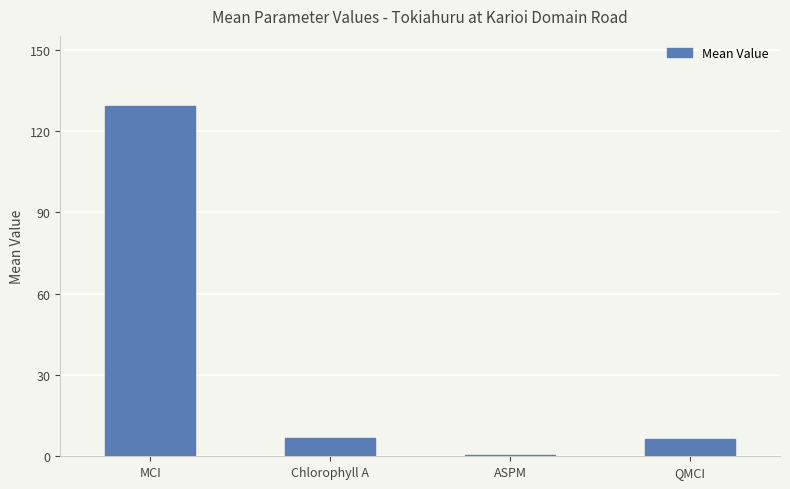

Which label corresponds to the largest value in the chart?

MCI